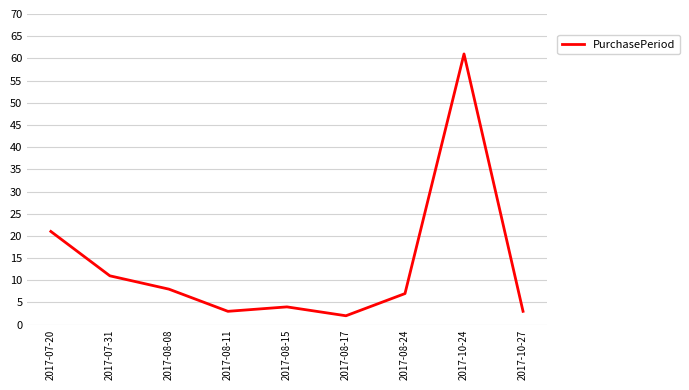

What is the minimum value shown in the chart?

2